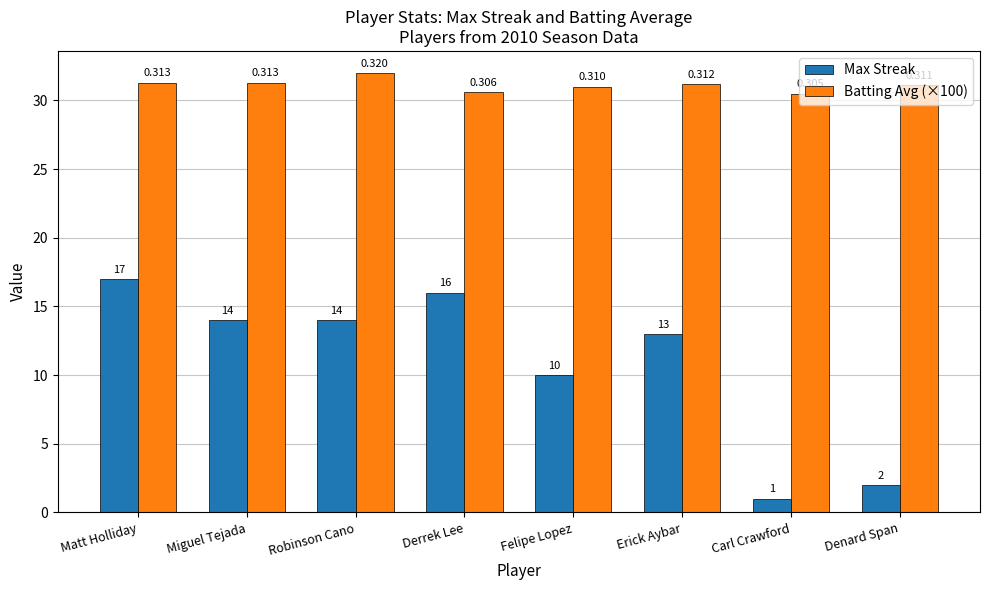

At which label does Max Streak first exceed 14?

Matt Holliday